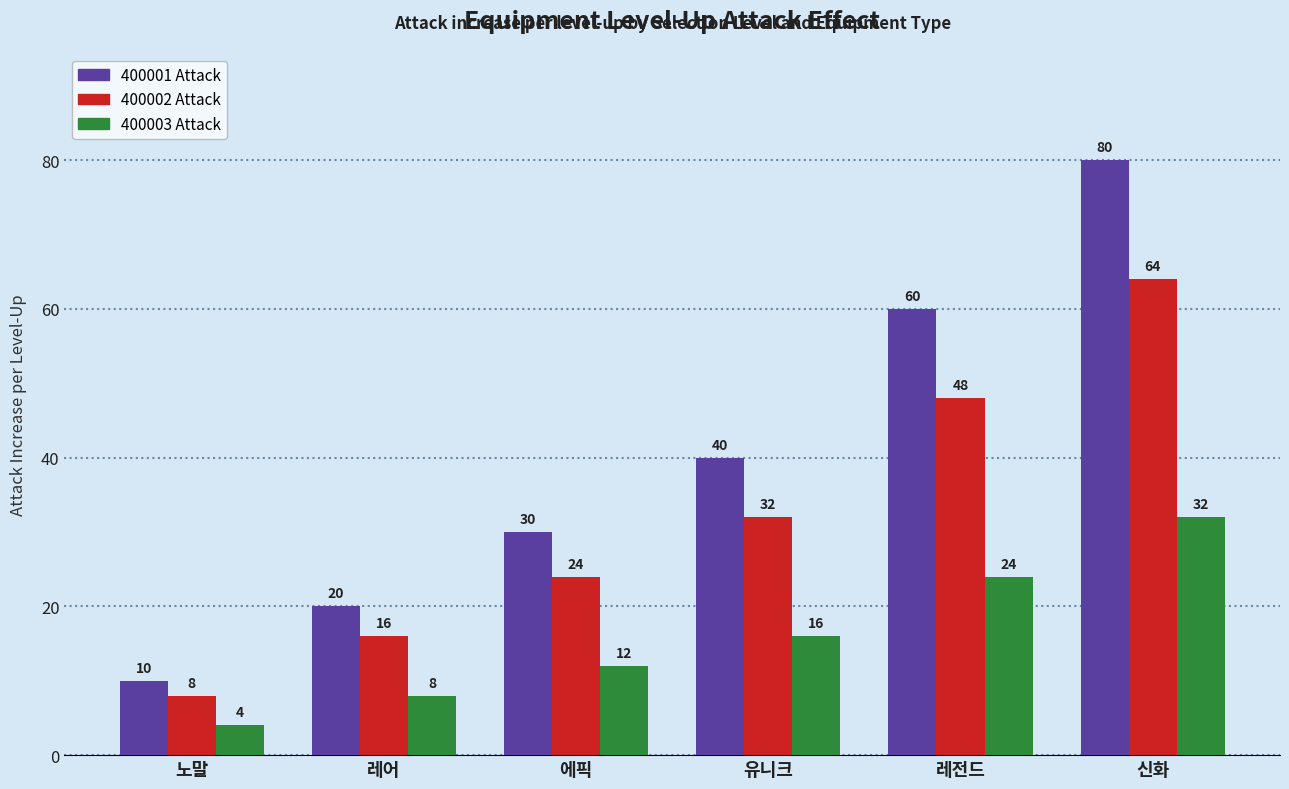

Does the chart contain stacked bars?

No